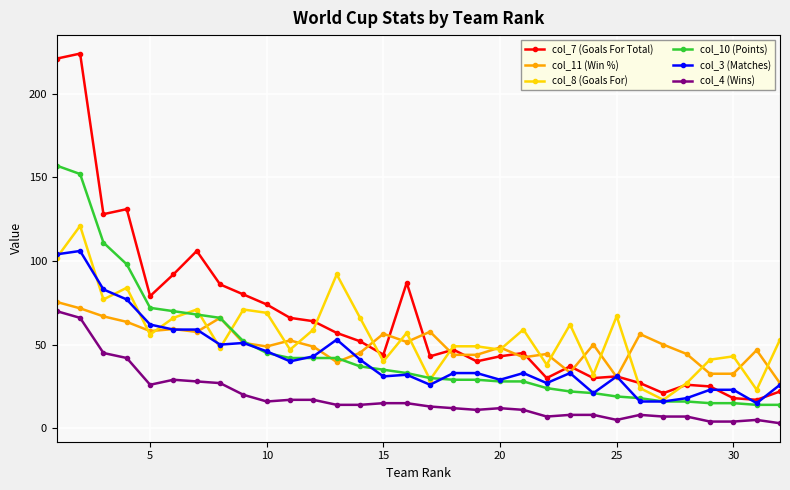

True or false: col_11 (Win %) and col_4 (Wins) intersect in this chart.

False